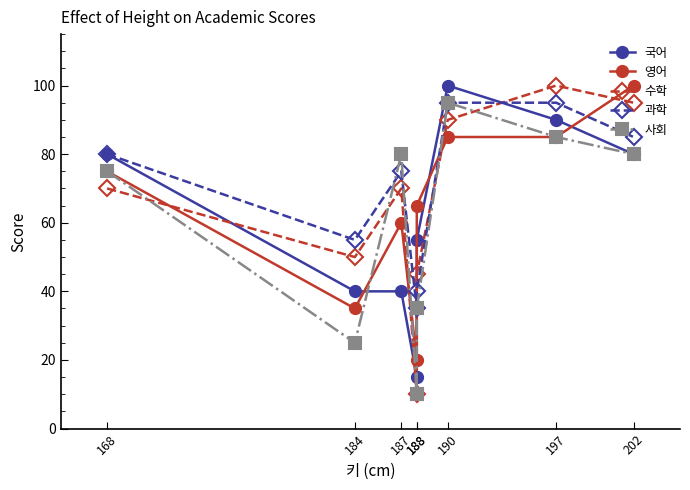

What is the sum of the 사회 values at 188 and 168?

85